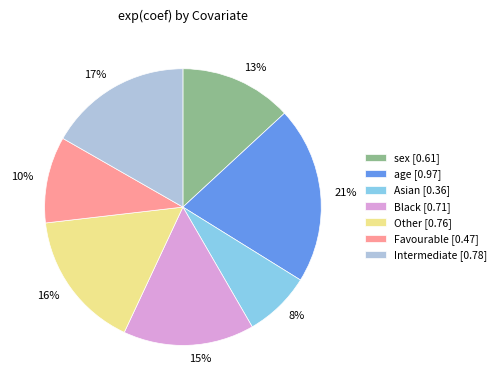

Which has a higher value, Intermediate or Asian?

Intermediate